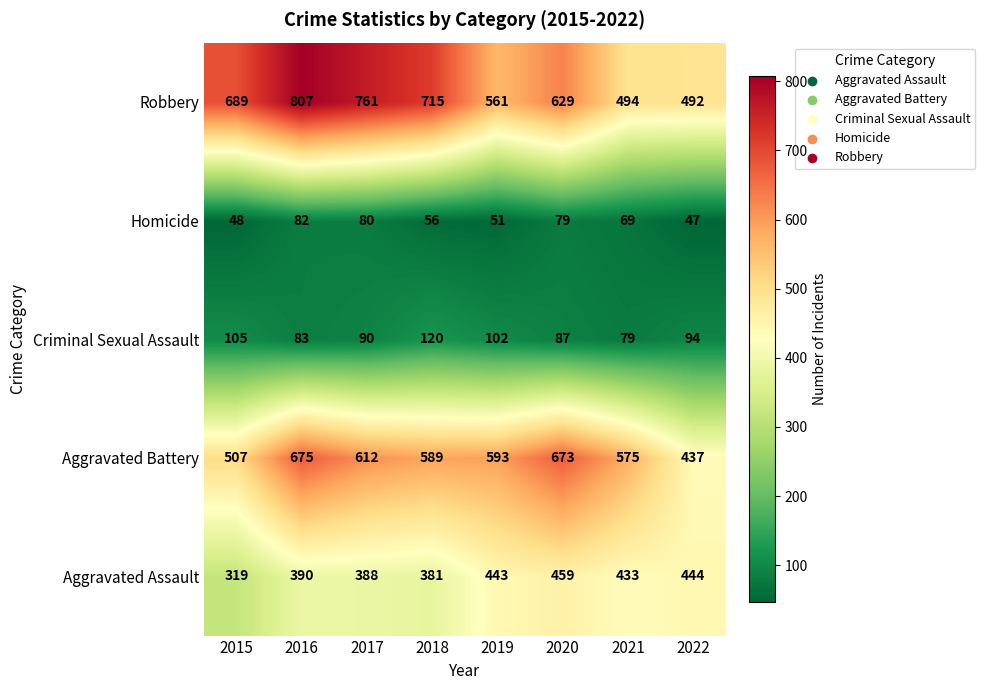

How many values in the Aggravated Battery series are below 593?

4